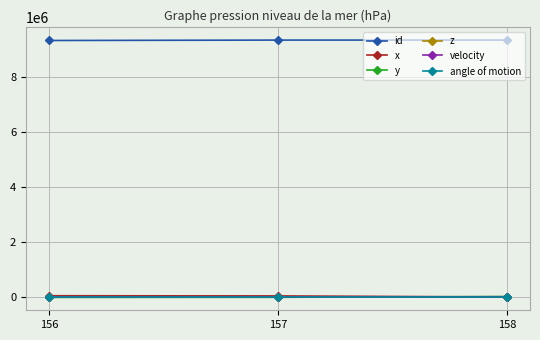

What is the maximum value shown in the chart?

9330600.0